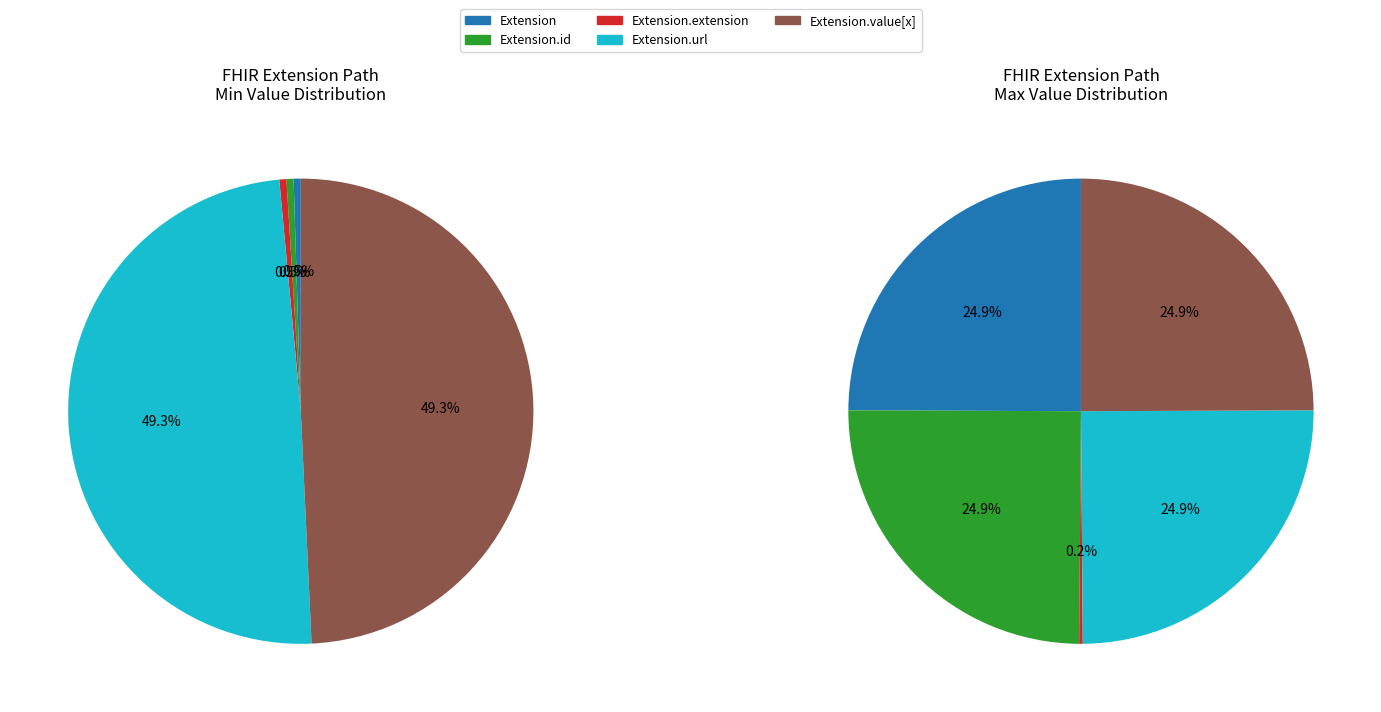

Between Extension and Extension.url, which is larger?

Extension.url